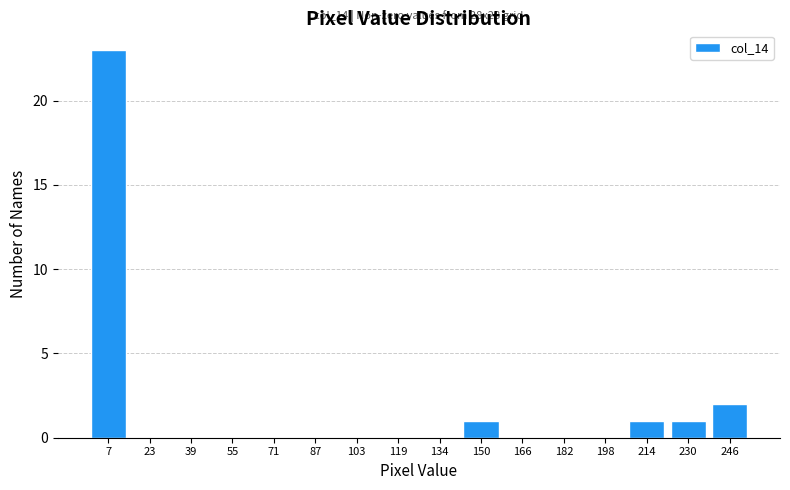

Which range on the x-axis has the tallest bar?

0 to 16